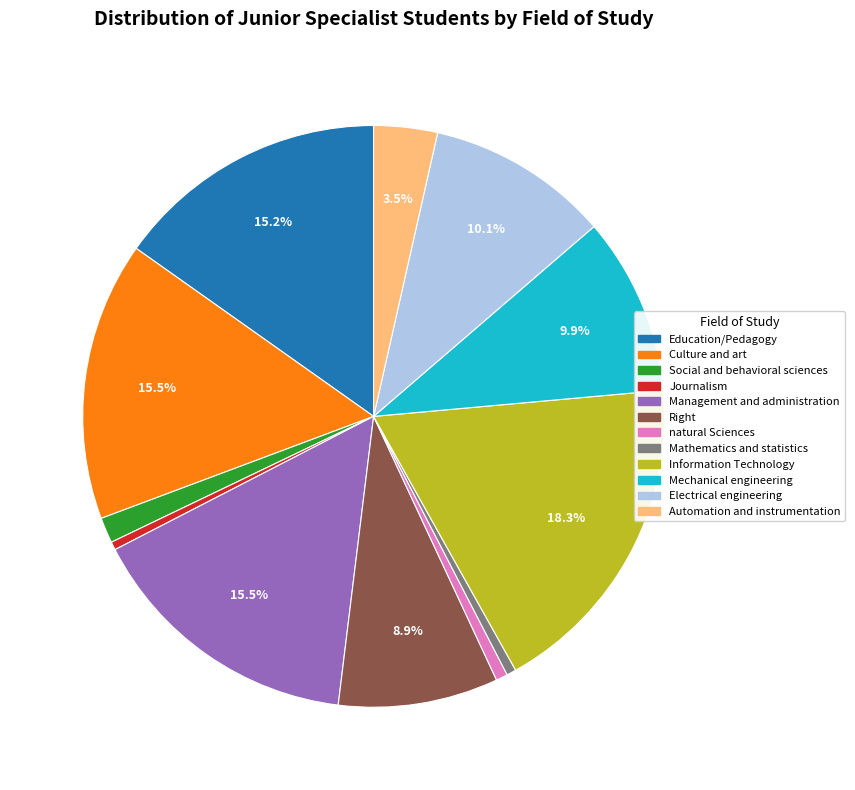

The Mechanical engineering slice represents 10% of the pie. True or false?

True